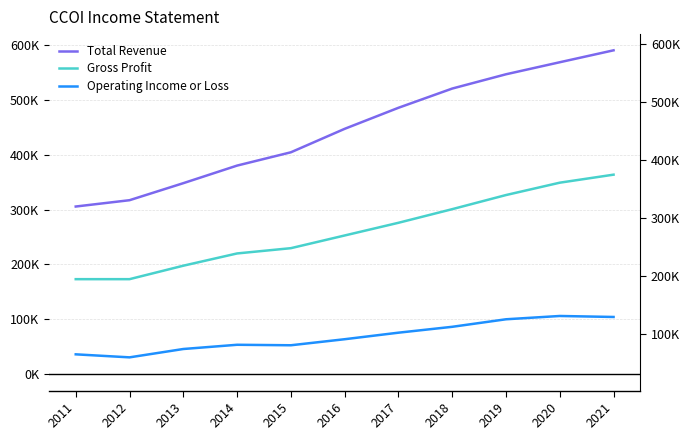

In Operating Income or Loss, how many points are higher than both neighbors (excluding endpoints)?

2